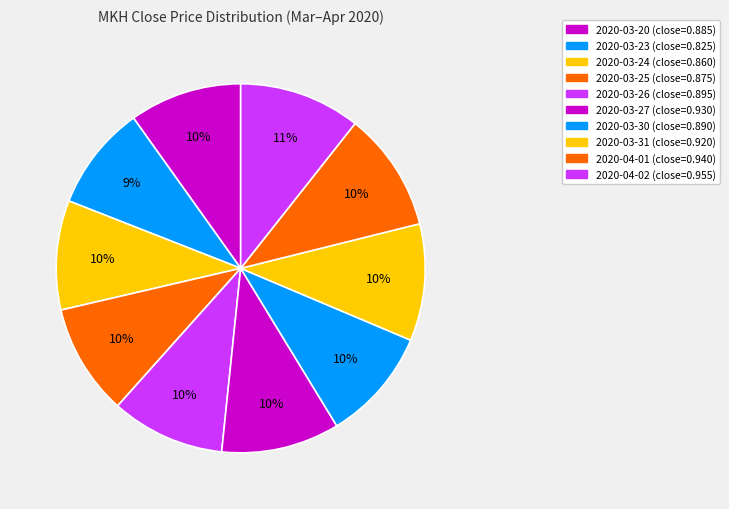

True or false: 2020-03-26 accounts for 3% of the total.

False